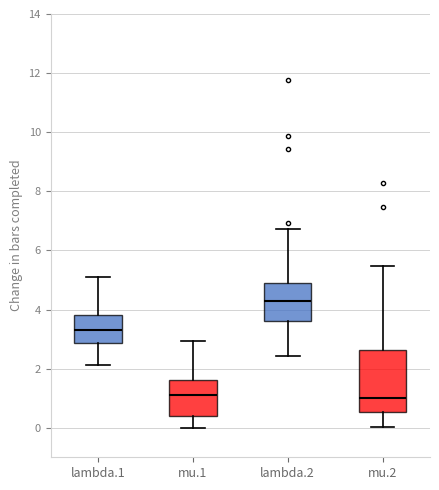

Comparing the boxes themselves (not the whiskers), which one is the tallest?

mu.2